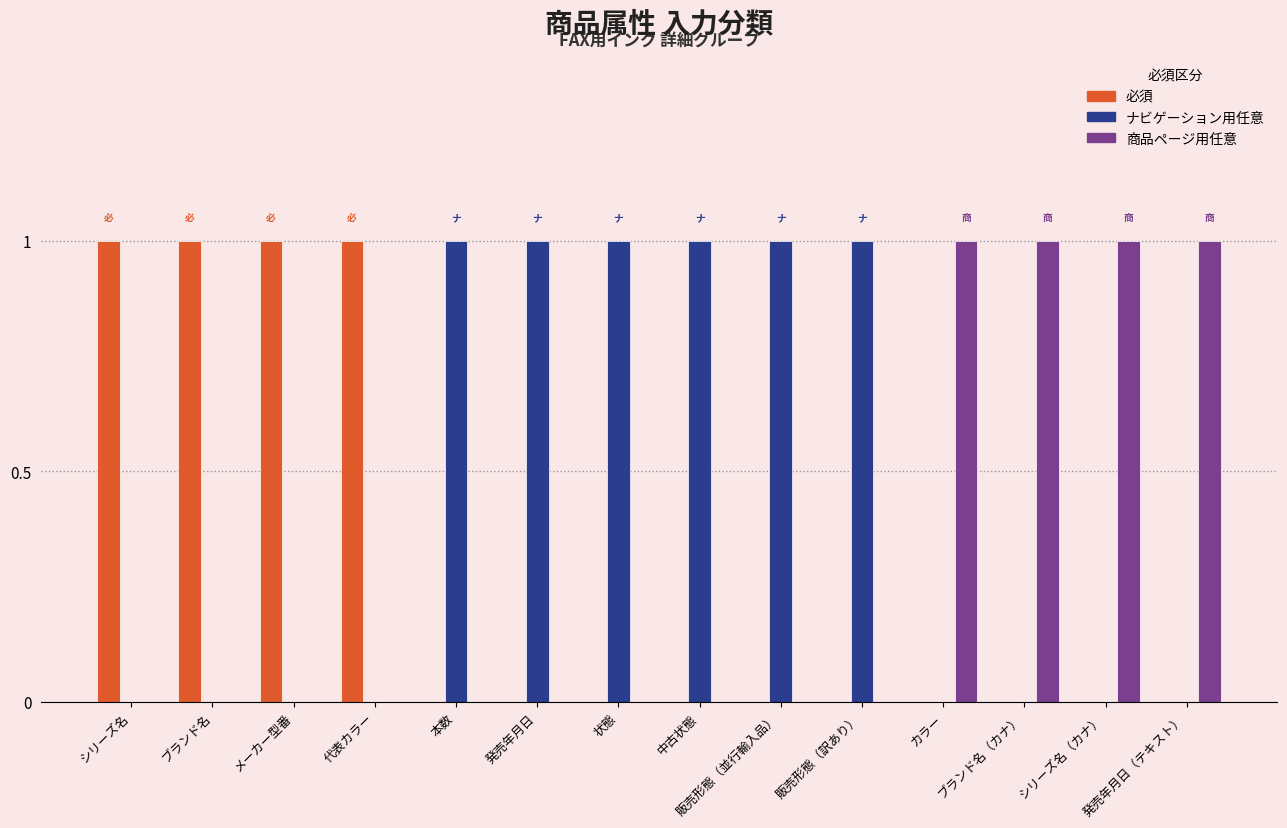

Which series has the largest total across all categories?

ナビゲーション用任意